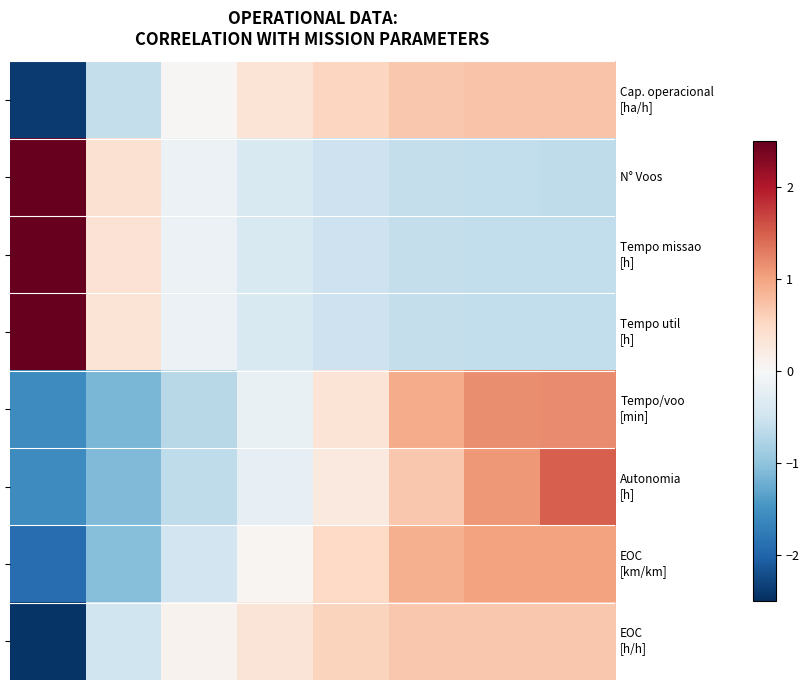

What is the total value across all series at 6?

2.8